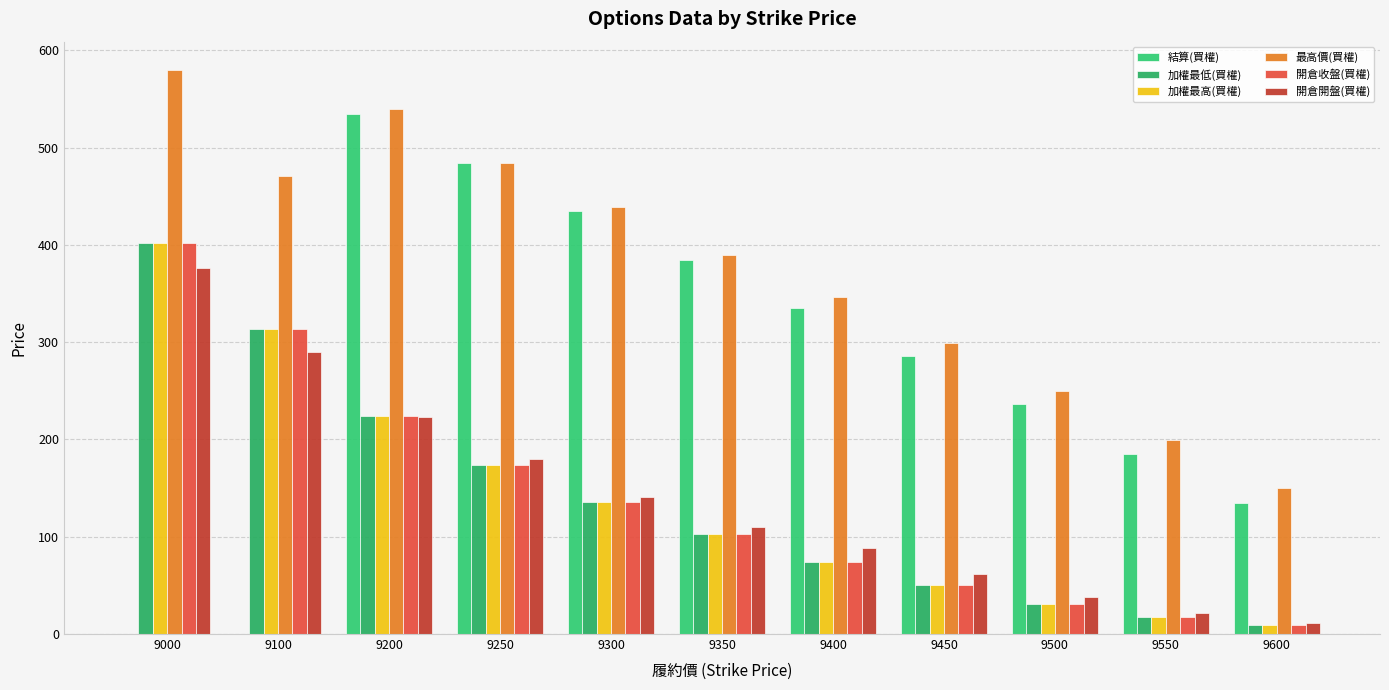

Reading left to right, what are all the values shown in this chart?

結算(買權): 9000=0.0	9100=0.0	9200=535.0	9250=484.0	9300=435.0	9350=385.0	9400=335.0	9450=286.0	9500=236.0	9550=185.0	9600=135.0
加權最低(買權): 9000=402.0	9100=314.0	9200=224.0	9250=174.0	9300=136.0	9350=103.0	9400=74.0	9450=50.0	9500=31.0	9550=18.0	9600=9.5
加權最高(買權): 9000=402.0	9100=314.0	9200=224.0	9250=174.0	9300=136.0	9350=103.0	9400=74.0	9450=50.0	9500=31.0	9550=18.0	9600=9.5
最高價(買權): 9000=580.0	9100=471.0	9200=540.0	9250=484.0	9300=439.0	9350=390.0	9400=346.0	9450=299.0	9500=250.0	9550=199.0	9600=150.0
開倉收盤(買權): 9000=402.0	9100=314.0	9200=224.0	9250=174.0	9300=136.0	9350=103.0	9400=74.0	9450=50.0	9500=31.0	9550=18.0	9600=9.5
開倉開盤(買權): 9000=376.0	9100=290.0	9200=223.0	9250=180.0	9300=141.0	9350=110.0	9400=88.0	9450=62.0	9500=38.0	9550=22.0	9600=11.5